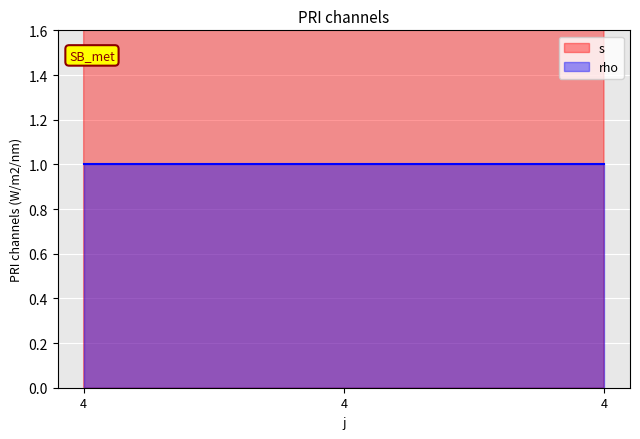

Rank the categories by value from highest to lowest.

4, 4, 4